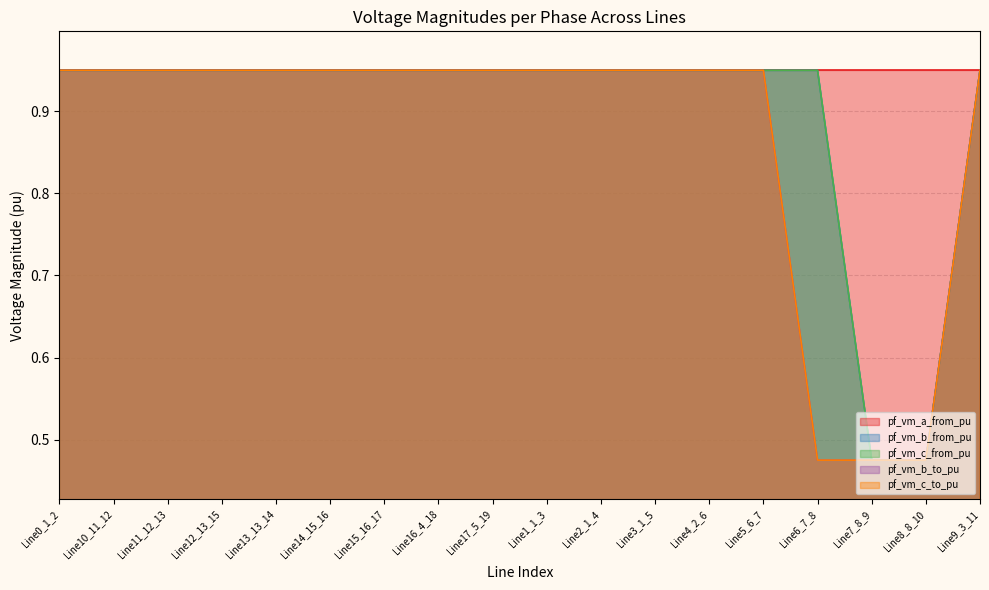

Between Line10_11_12 and Line8_8_10, which is larger?

Line10_11_12